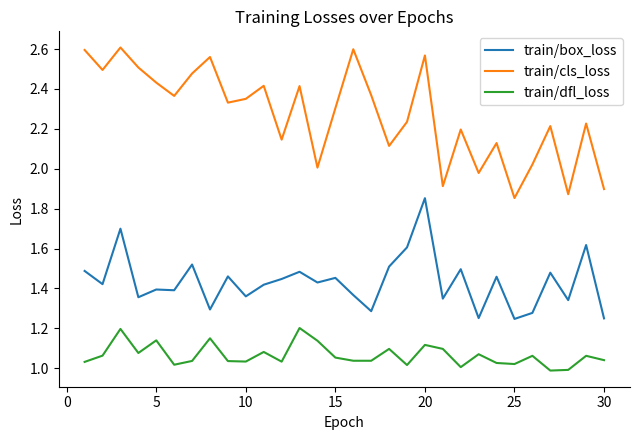

Rank the series by their maximum value, from highest to lowest.

train/cls_loss, train/box_loss, train/dfl_loss